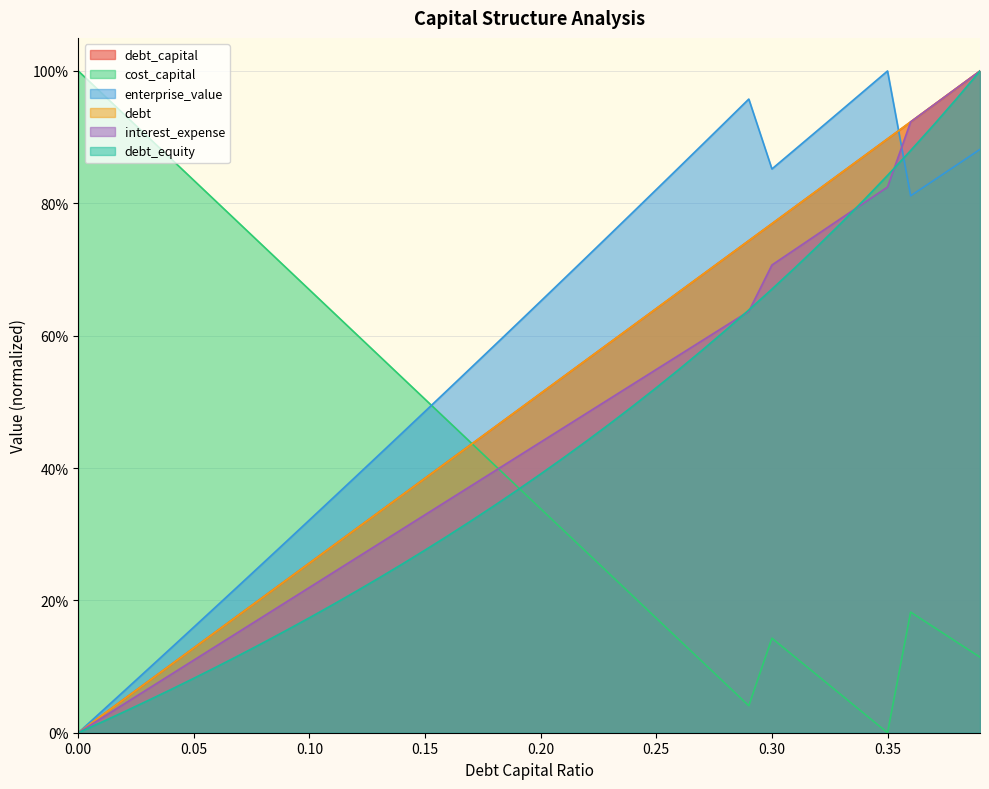

Reading left to right, extract all data points from this chart.

debt_capital: 0.0	0.0	0.1	0.1	0.1	0.1	0.2	0.2	0.2	0.2	0.3	0.3	0.3	0.3	0.4	0.4	0.4	0.4	0.5	0.5	0.5	0.5	0.6	0.6	0.6	0.6	0.7	0.7	0.7	0.7	0.8	0.8	0.8	0.8	0.9	0.9	0.9	0.9	1.0	1.0
cost_capital: 1.0	1.0	0.9	0.9	0.9	0.8	0.8	0.8	0.7	0.7	0.7	0.6	0.6	0.6	0.5	0.5	0.5	0.4	0.4	0.4	0.3	0.3	0.3	0.2	0.2	0.2	0.1	0.1	0.1	0.0	0.1	0.1	0.1	0.1	0.0	0.0	0.2	0.2	0.1	0.1
enterprise_value: 0.0	0.0	0.1	0.1	0.1	0.2	0.2	0.2	0.3	0.3	0.3	0.4	0.4	0.4	0.5	0.5	0.5	0.6	0.6	0.6	0.7	0.7	0.7	0.8	0.8	0.8	0.9	0.9	0.9	1.0	0.9	0.9	0.9	0.9	1.0	1.0	0.8	0.8	0.9	0.9
debt: 0.0	0.0	0.1	0.1	0.1	0.1	0.2	0.2	0.2	0.2	0.3	0.3	0.3	0.3	0.4	0.4	0.4	0.4	0.5	0.5	0.5	0.5	0.6	0.6	0.6	0.6	0.7	0.7	0.7	0.7	0.8	0.8	0.8	0.8	0.9	0.9	0.9	0.9	1.0	1.0
interest_expense: 0.0	0.0	0.0	0.1	0.1	0.1	0.1	0.2	0.2	0.2	0.2	0.2	0.3	0.3	0.3	0.3	0.4	0.4	0.4	0.4	0.4	0.5	0.5	0.5	0.5	0.5	0.6	0.6	0.6	0.6	0.7	0.7	0.8	0.8	0.8	0.8	0.9	0.9	1.0	1.0
debt_equity: 0.0	0.0	0.0	0.0	0.1	0.1	0.1	0.1	0.1	0.2	0.2	0.2	0.2	0.2	0.3	0.3	0.3	0.3	0.3	0.4	0.4	0.4	0.4	0.5	0.5	0.5	0.5	0.6	0.6	0.6	0.7	0.7	0.7	0.8	0.8	0.8	0.9	0.9	1.0	1.0